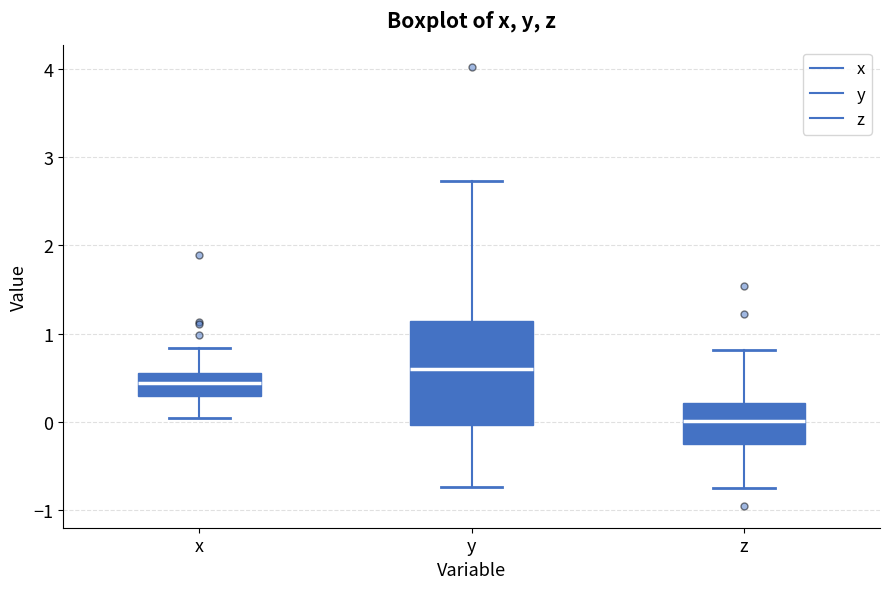

Where is the lower edge of the box for z on the y-axis? The values are not printed on the chart, so give them approximately, as read against the axis.

-0.2